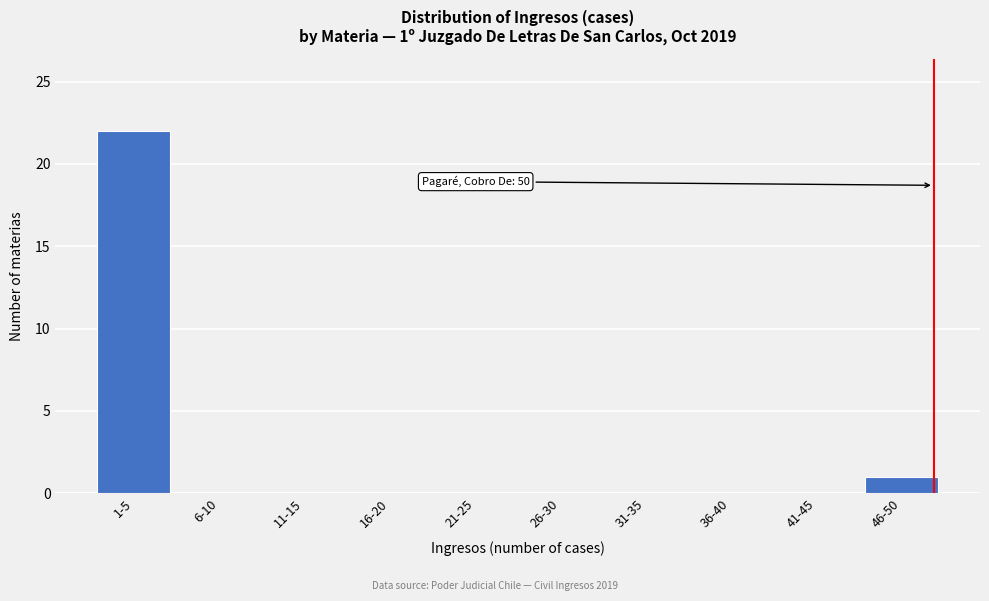

Reading left to right, transcribe all the data shown in this chart.

1-5=22	6-10=0	11-15=0	16-20=0	21-25=0	26-30=0	31-35=0	36-40=0	41-45=0	46-50=1